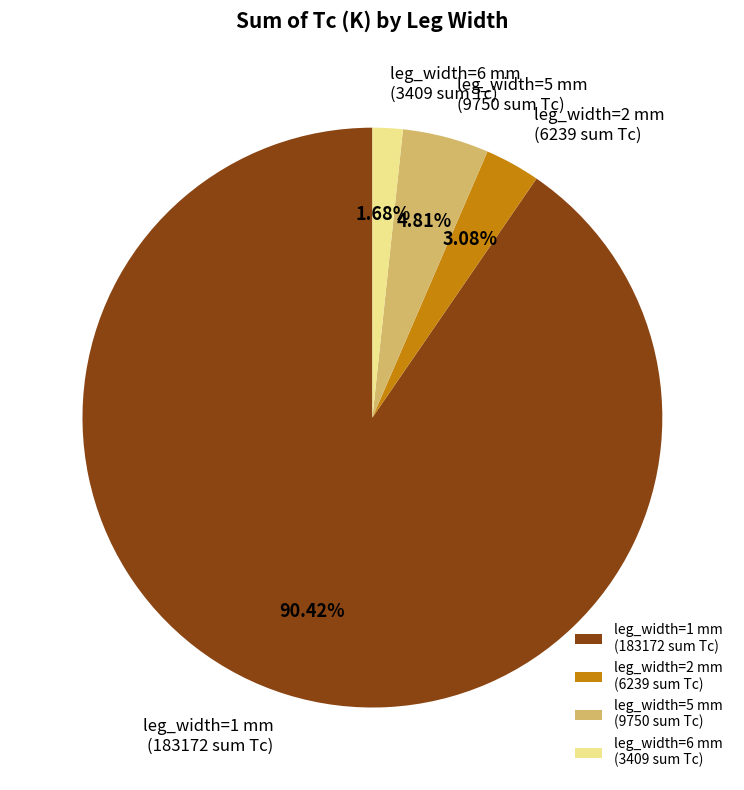

To the nearest percent, what is the difference between the largest and smallest slice percentages?

89%